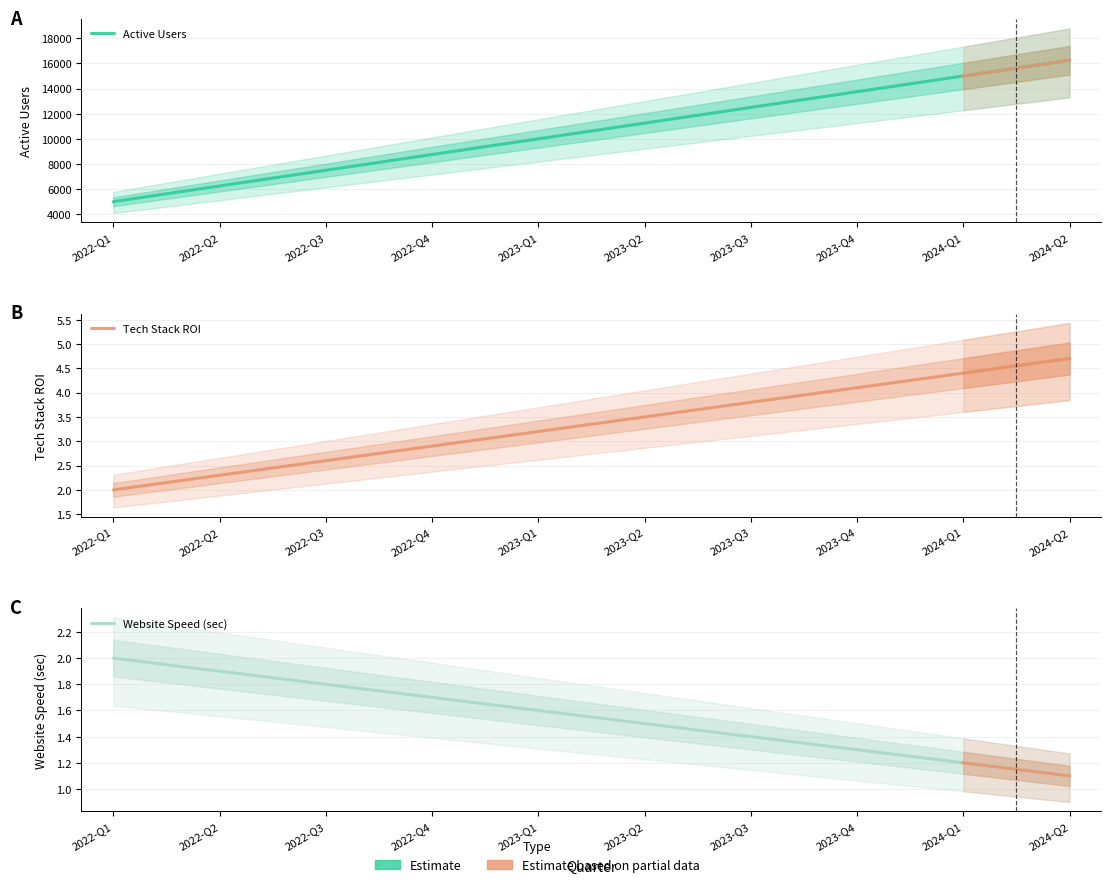

Reading right to left, list all the values displayed in this chart.

Active Users: 16250.0	15000.0	13750.0	12500.0	11250.0	10000.0	8750.0	7500.0	6250.0	5000.0
Tech Stack ROI: 4.7	4.4	4.1	3.8	3.5	3.2	2.9	2.6	2.3	2.0
Website Speed (sec): 1.1	1.2	1.3	1.4	1.5	1.6	1.7	1.8	1.9	2.0